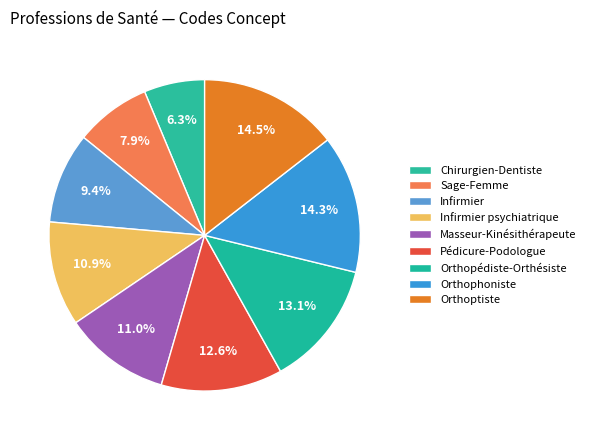

Is Infirmier the majority of the pie?

No